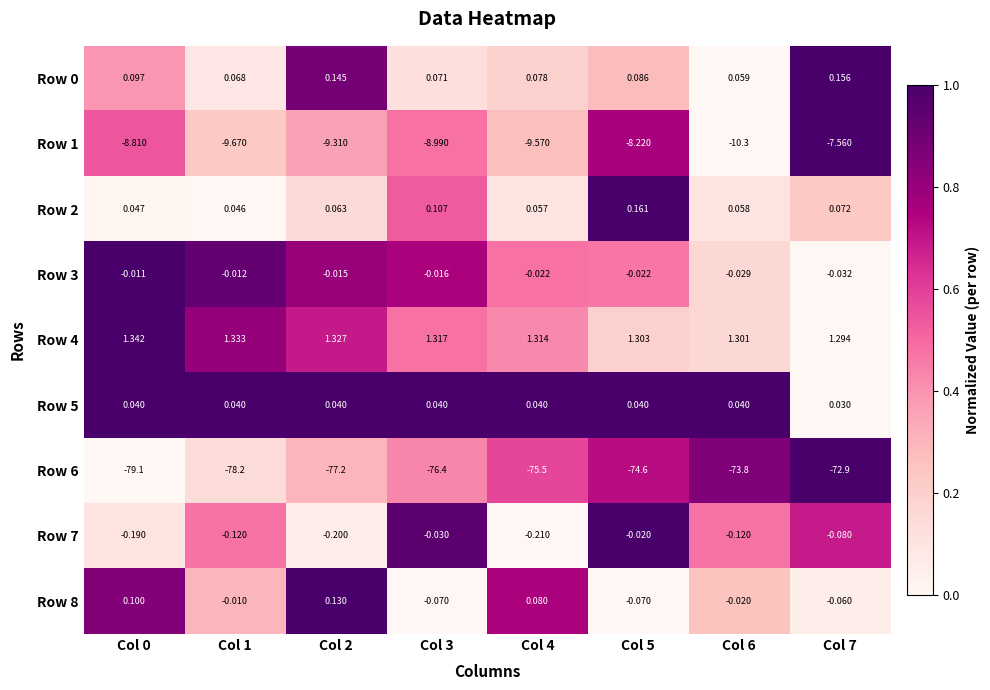

Is the value of Row 5 at Col 2 greater than the value of Row 3 at Col 0?

Yes